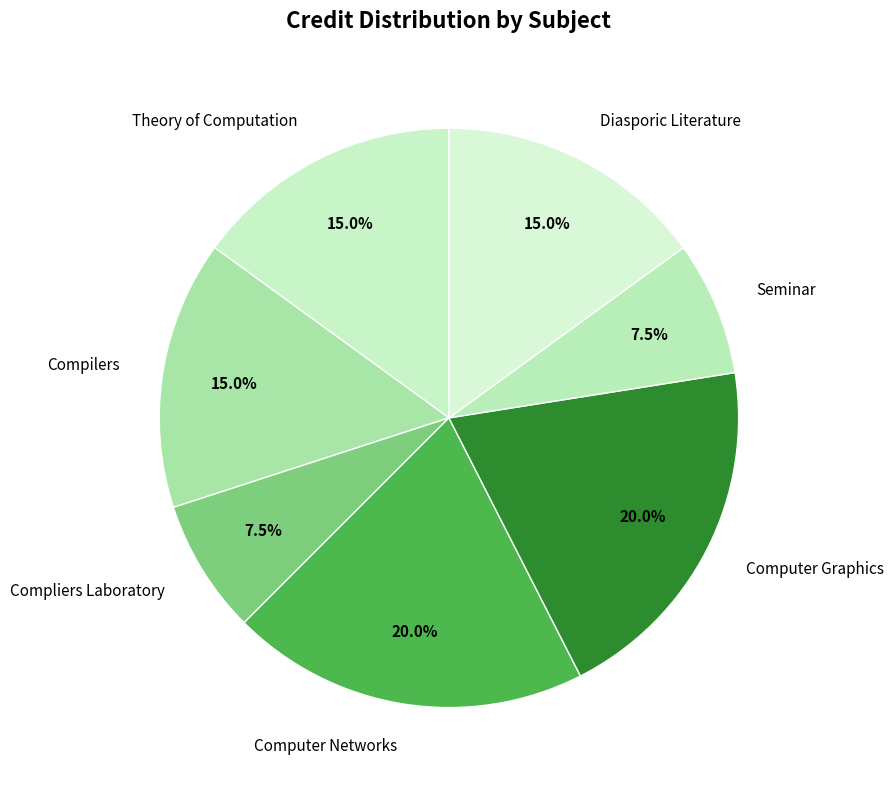

How many segments does this pie chart have?

7